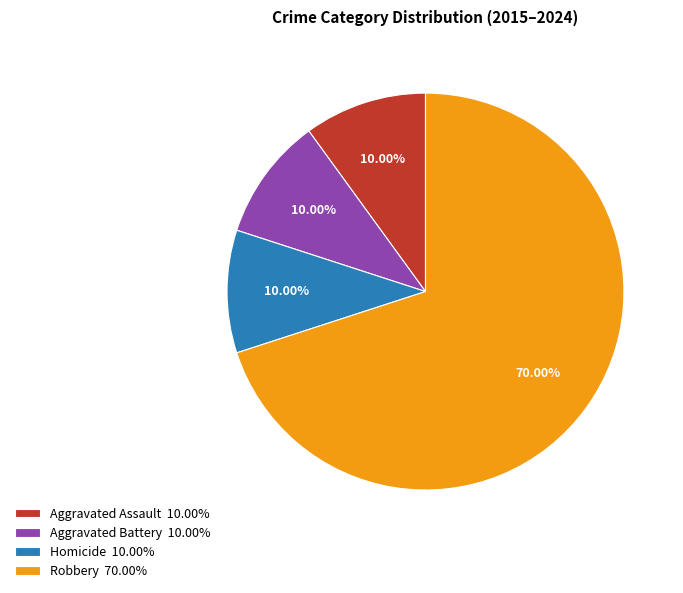

To the nearest percent, what portion does Aggravated Assault represent?

10%